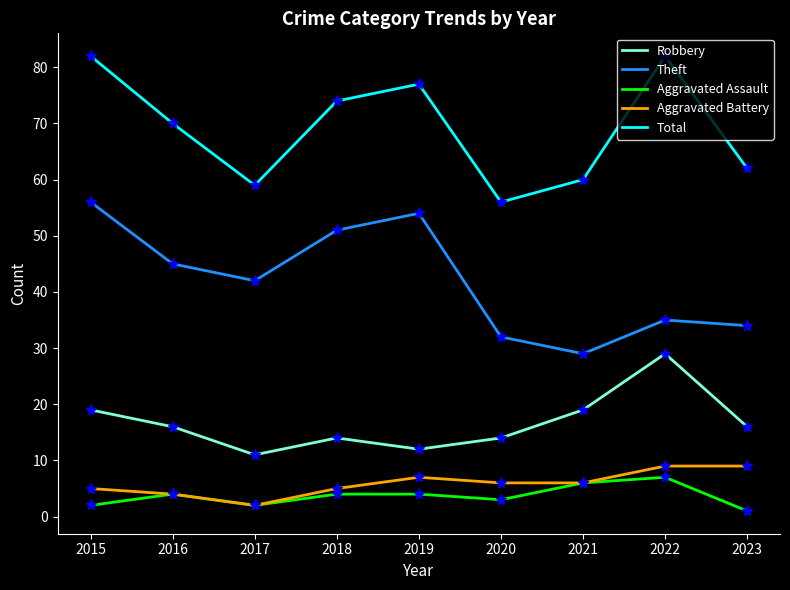

At which label does Theft reach its minimum?

2021